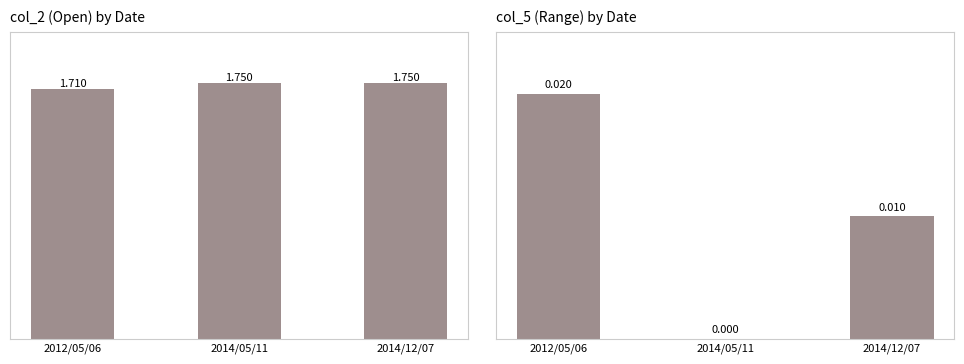

At how many categories does at least one series exceed 0?

3